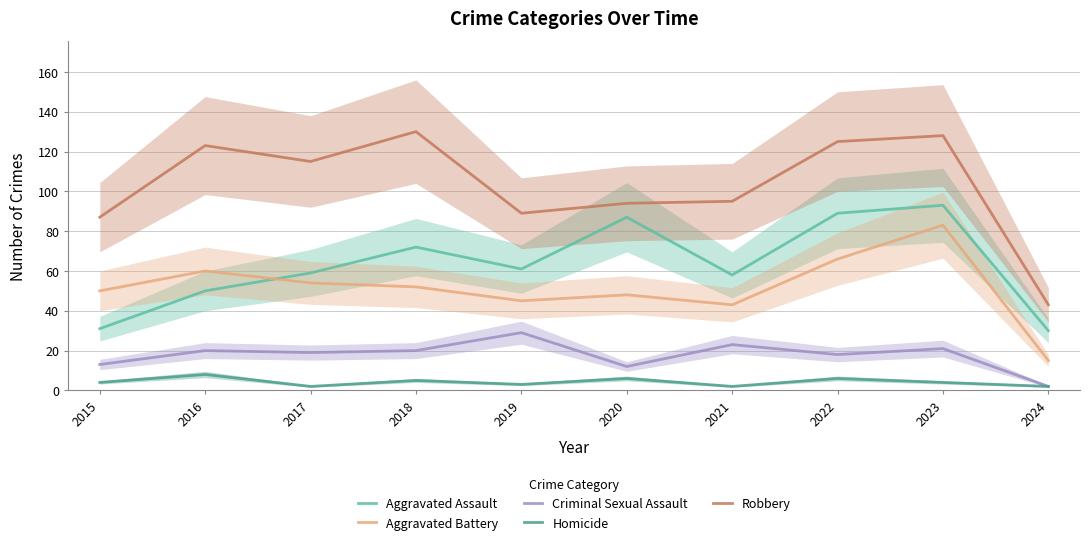

What is the value of the Aggravated Assault point at the 9th from the left?

93